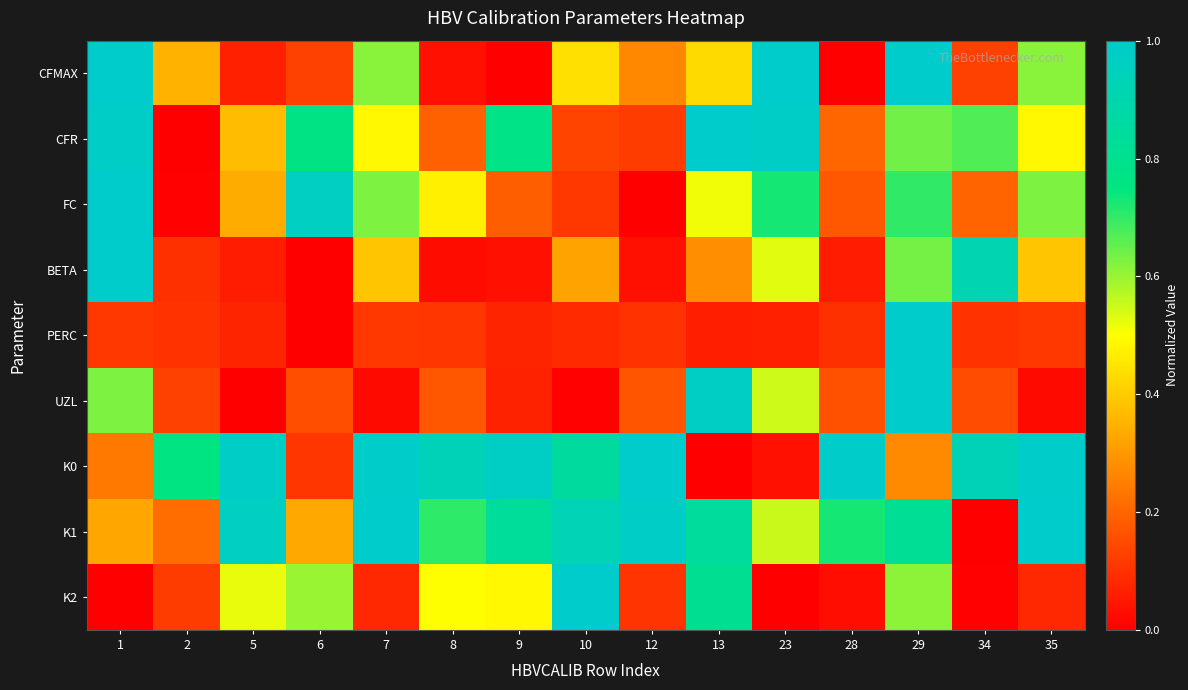

Rank the series at 34 from highest to lowest value.

K0, BETA, CFR, FC, UZL, CFMAX, PERC, K2, K1